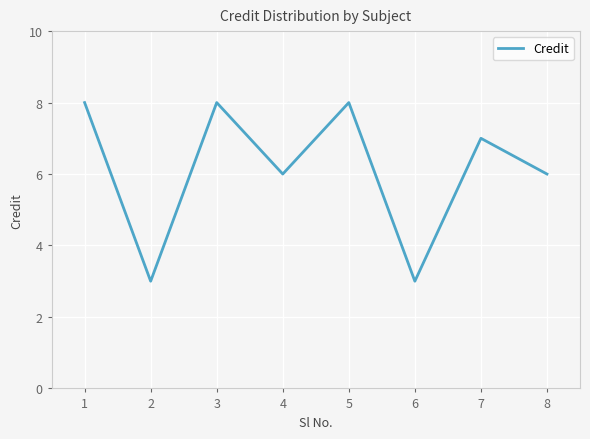

What is the difference between the second highest and second lowest values?

5